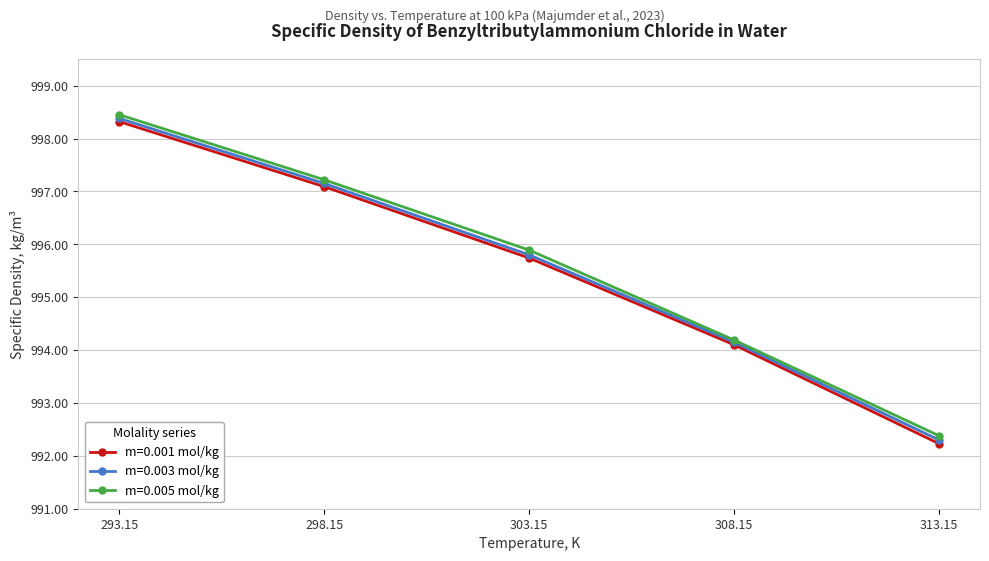

What is the smallest value displayed?

992.2